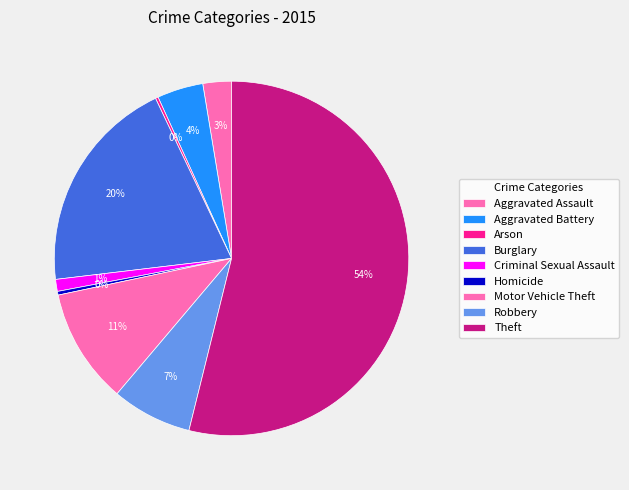

Between Arson and Aggravated Assault, which is larger?

Aggravated Assault